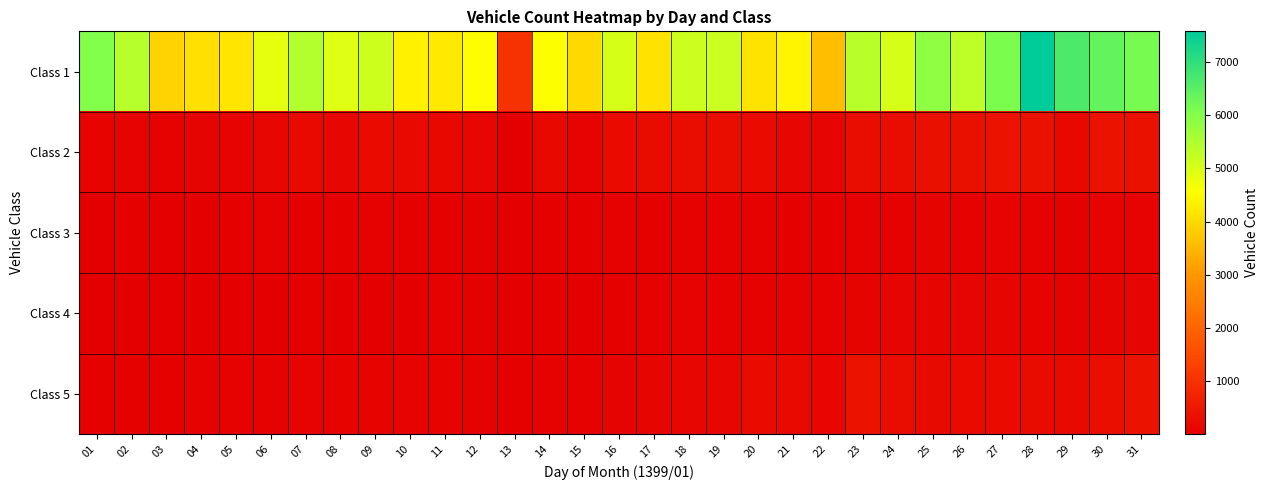

What is the spread (max minus min) of values at 16?

4978